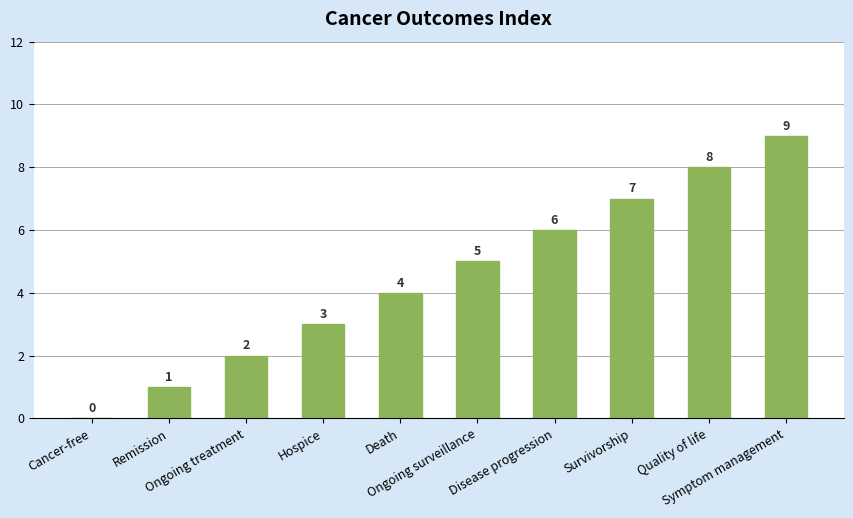

What is the sum of all values?

45